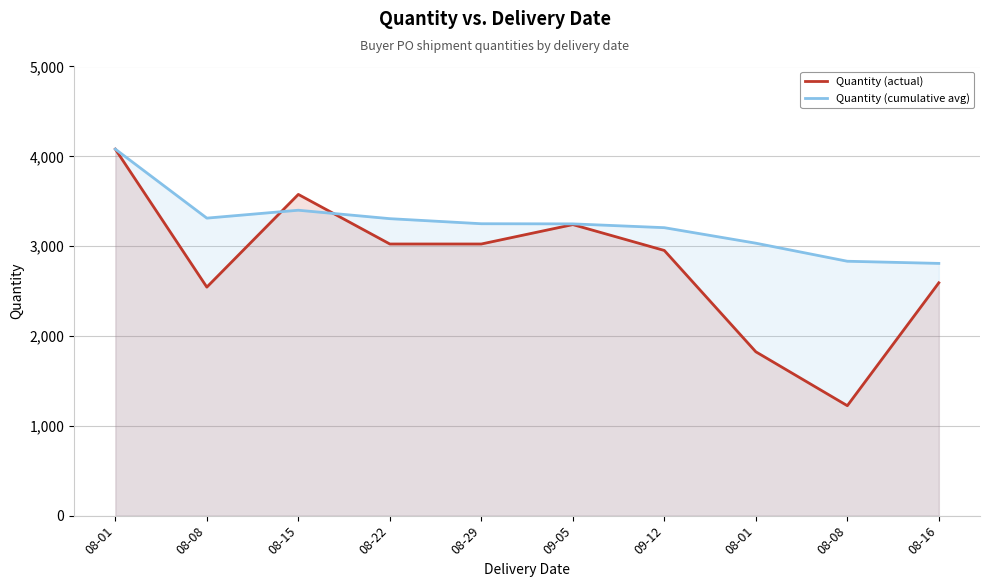

Reading left to right, extract all data points from this chart.

Quantity (actual): 4080.0	2544.0	3576.0	3024.0	3024.0	3240.0	2952.0	1824.0	1224.0	2592.0
Quantity (cumulative avg): 4080.0	3312.0	3400.0	3306.0	3249.6	3248.0	3205.7	3033.0	2832.0	2808.0